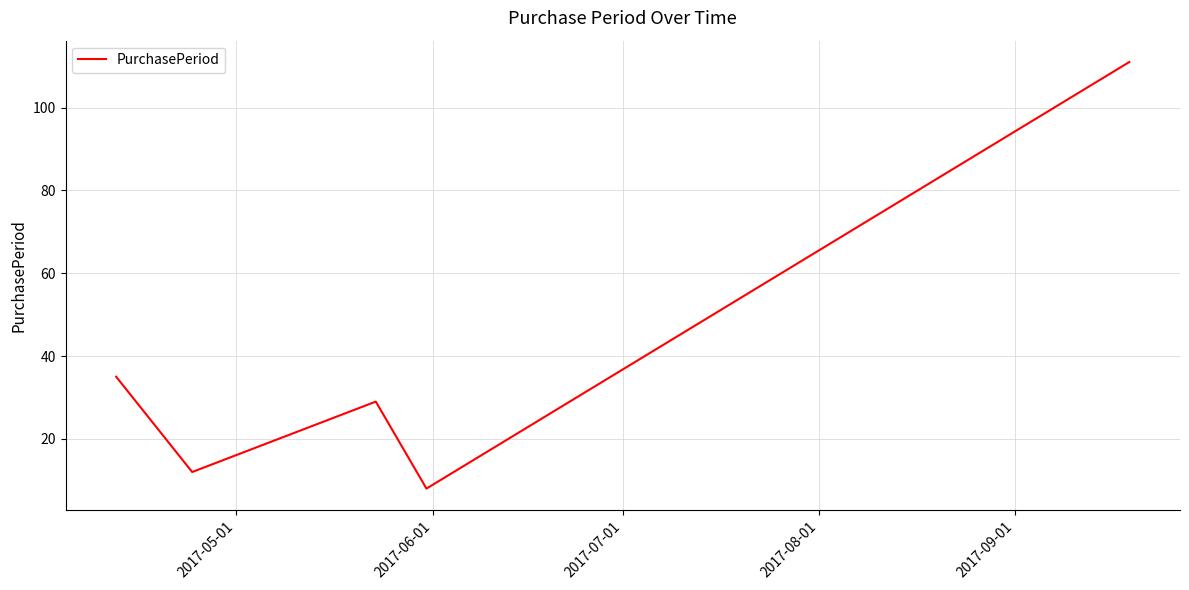

Reading left to right, what are all the values shown in this chart?

35	12	29	8	111